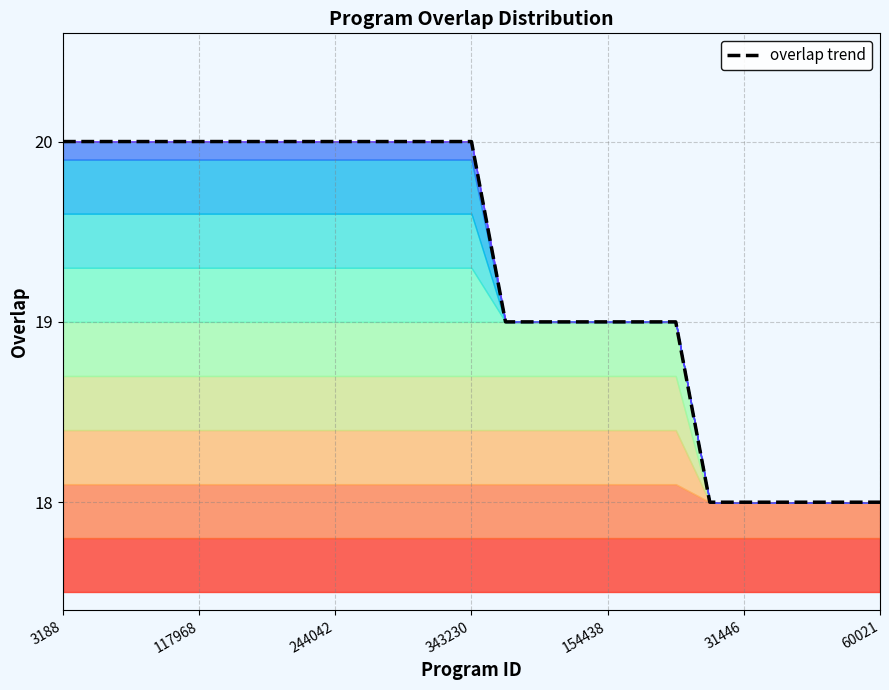

The chart shows a value of 19 at 14. True or false?

True